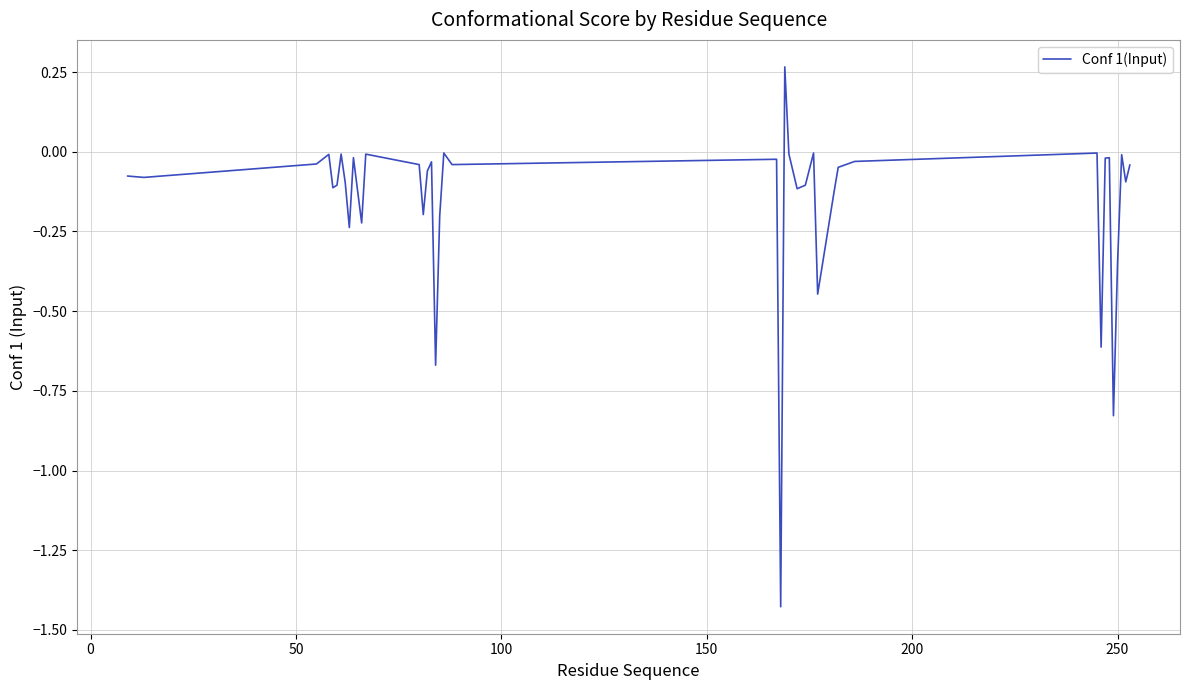

How many lines are shown in the chart?

1